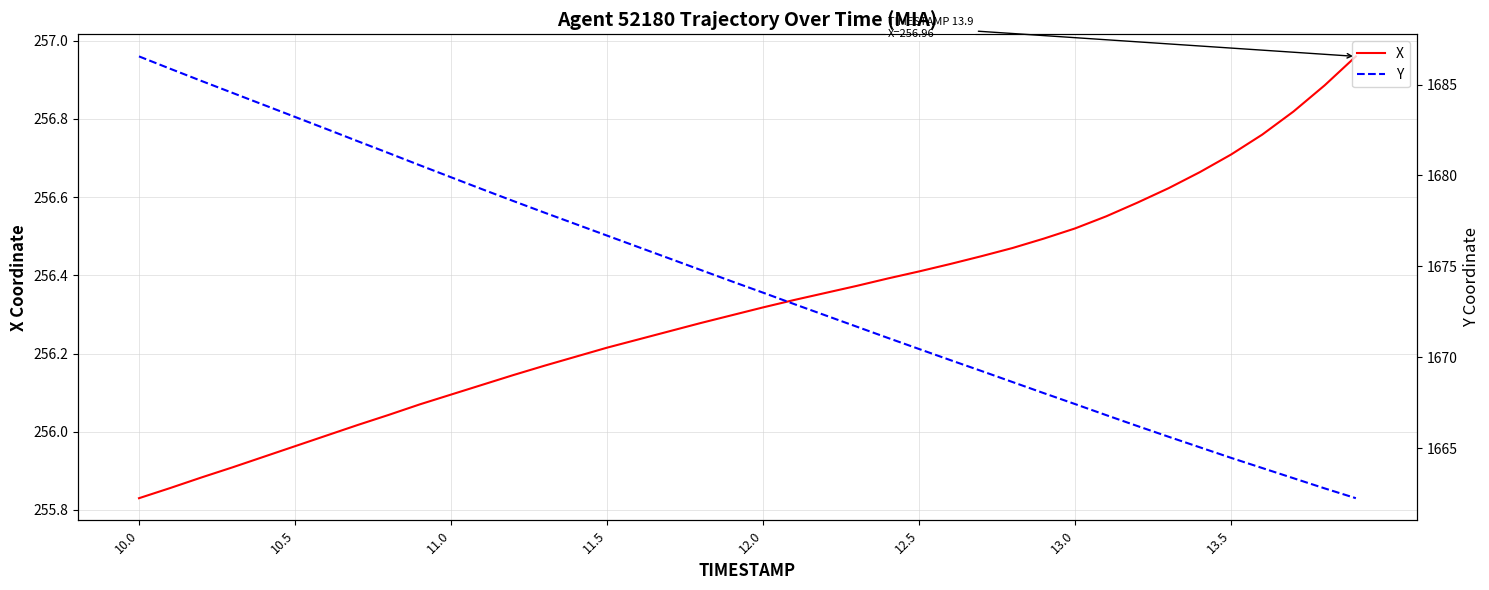

True or false: X has more than 1 points higher than both neighbors.

False